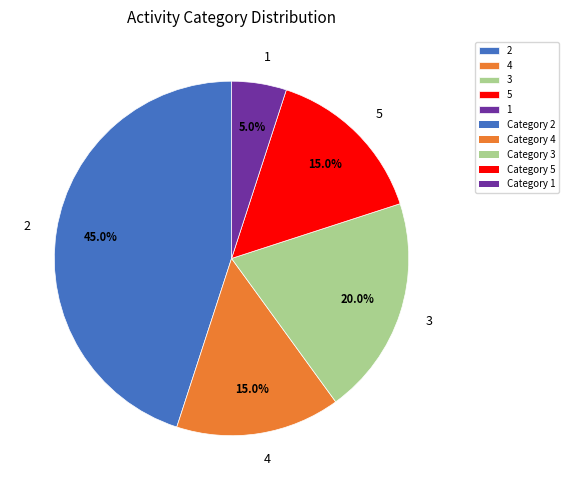

To the nearest percent, what percentage of the pie is 3?

20%